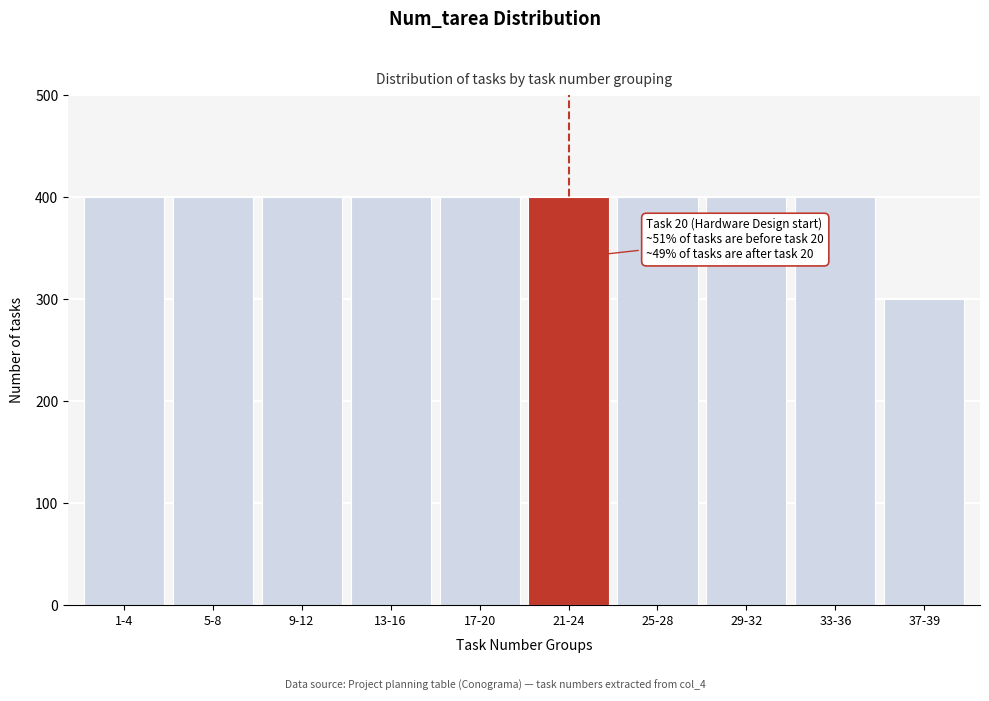

Reading left to right, transcribe all the data shown in this chart.

400	400	400	400	400	400	400	400	400	300